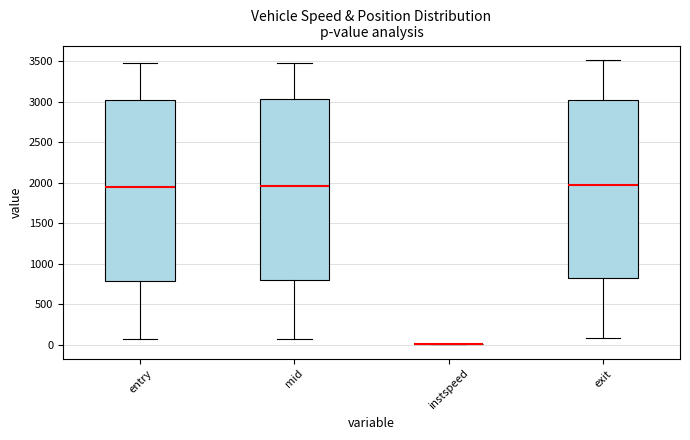

Reading left to right, transcribe this box plot: for each box, give where its median line is, the range the box spans, and where its two whiskers end, as read against the y-axis. The values are not printed on the chart, so give them approximately, as read against the axis.

entry: median 1950, box 800 to 3000, whiskers 50 to 3450
mid: median 1950, box 800 to 3050, whiskers 50 to 3500
instspeed: box collapsed to a line at 0, whiskers 0 to 0
exit: median 1950, box 800 to 3000, whiskers 100 to 3500